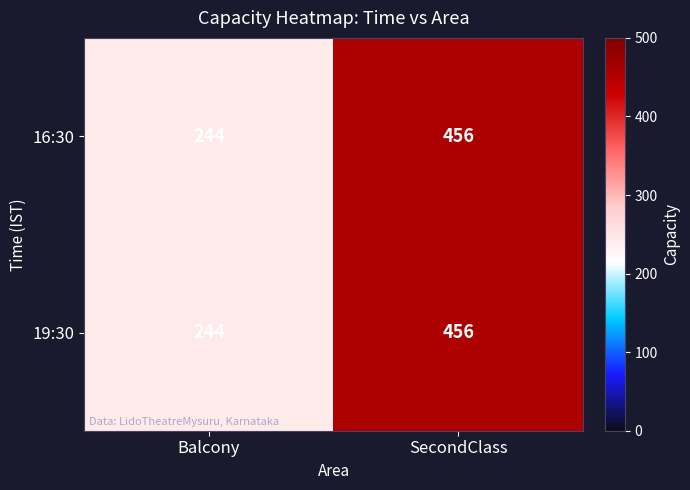

What value does the 16:30 series have at SecondClass, to the nearest 5?

455